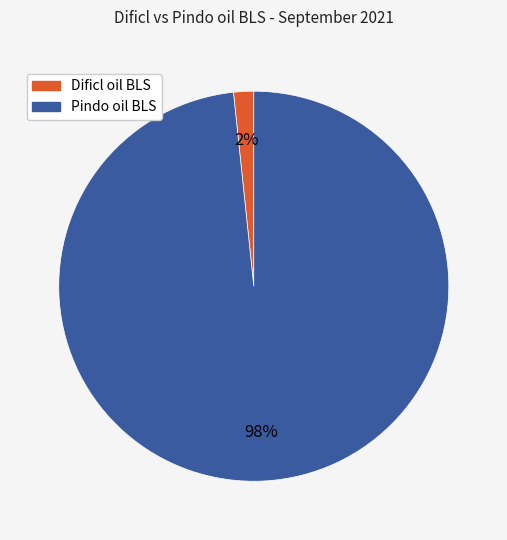

Rank the categories by value from lowest to highest.

Dificl oil BLS, Pindo oil BLS